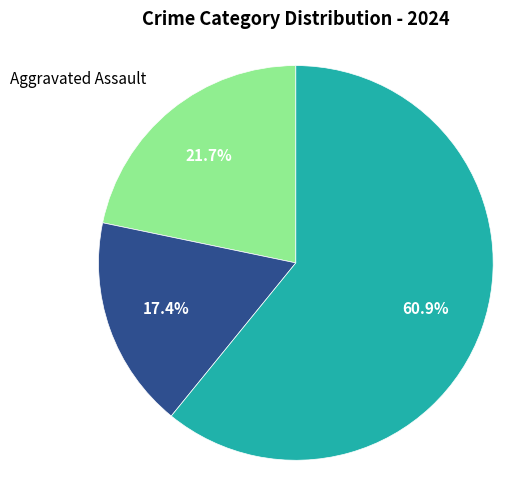

Rank the categories by value from highest to lowest.

Robbery, Aggravated Assault, Aggravated Battery